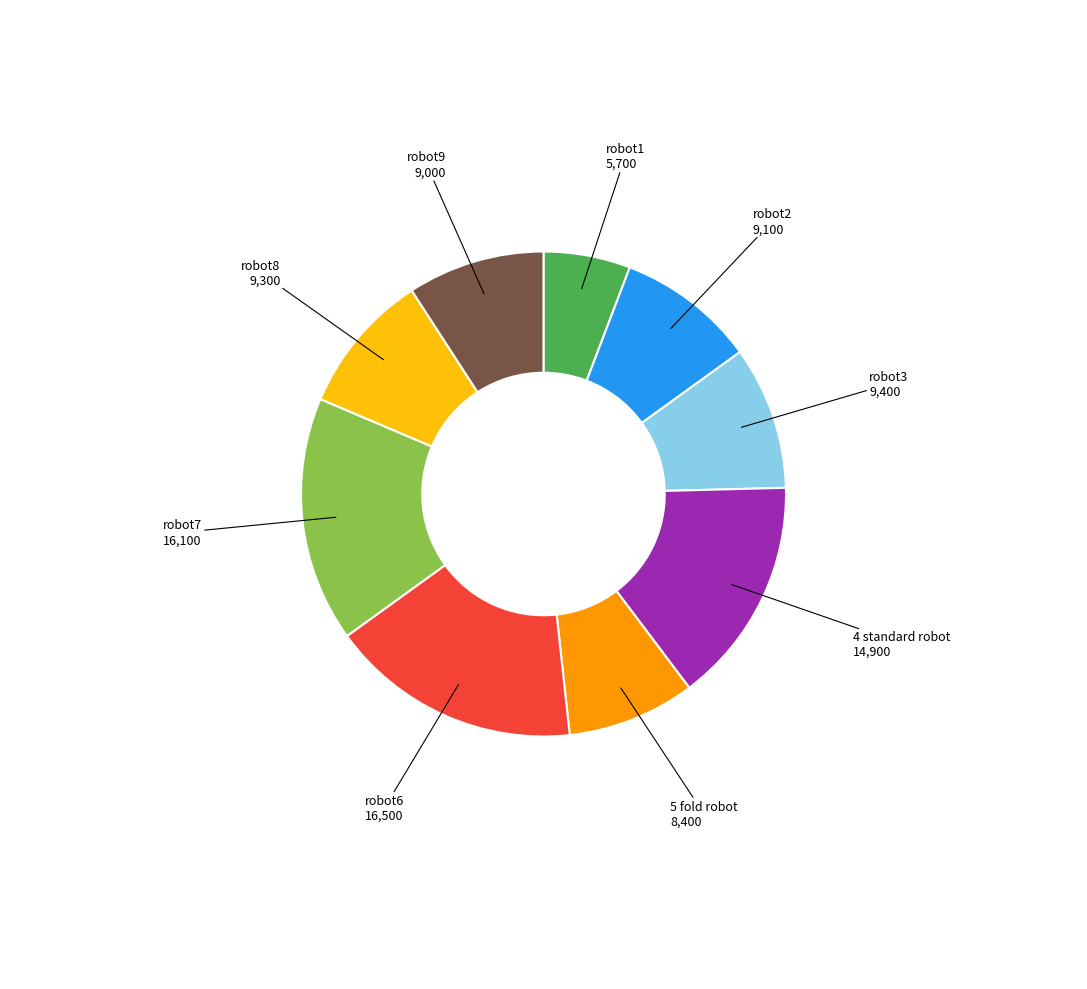

Does robot8 account for over 50% of the chart?

No